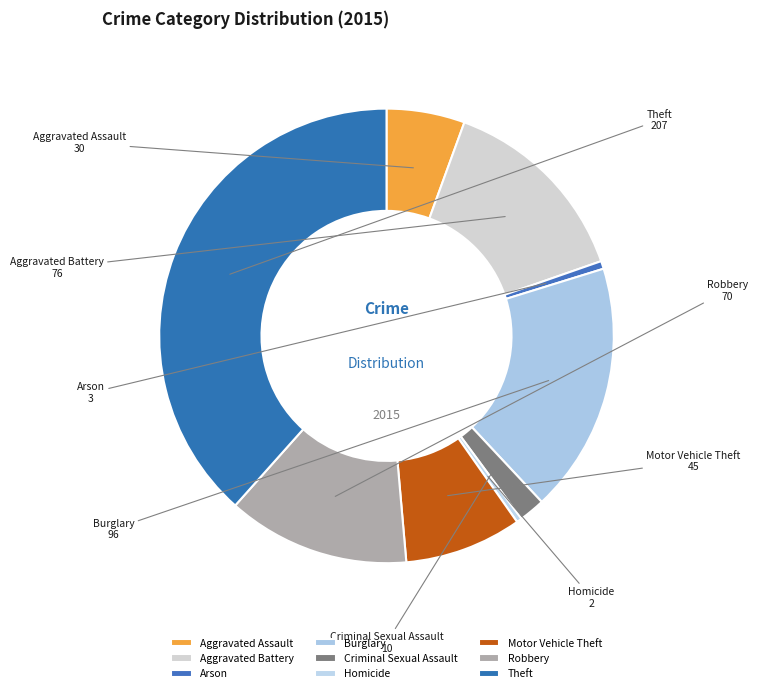

Is the sum of Criminal Sexual Assault and Aggravated Assault greater than half?

No